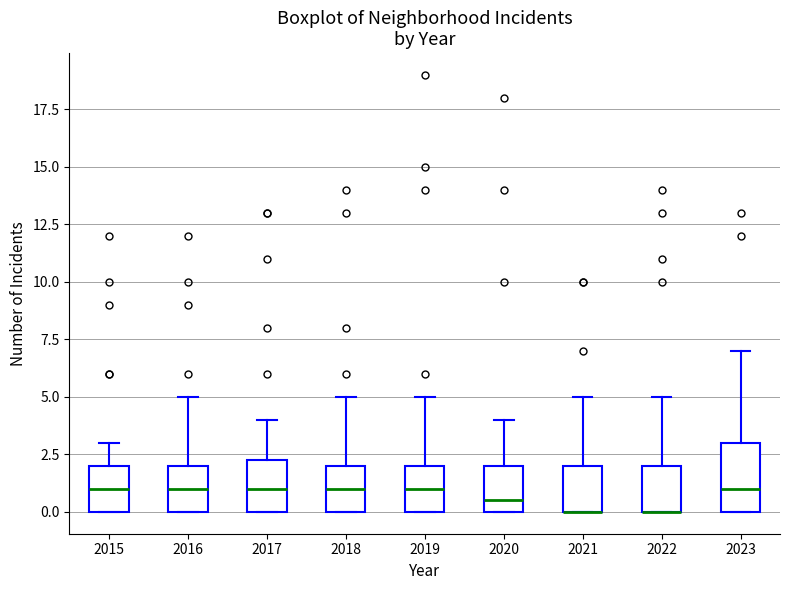

Which box is the tallest, from its lower edge to its upper edge?

2023